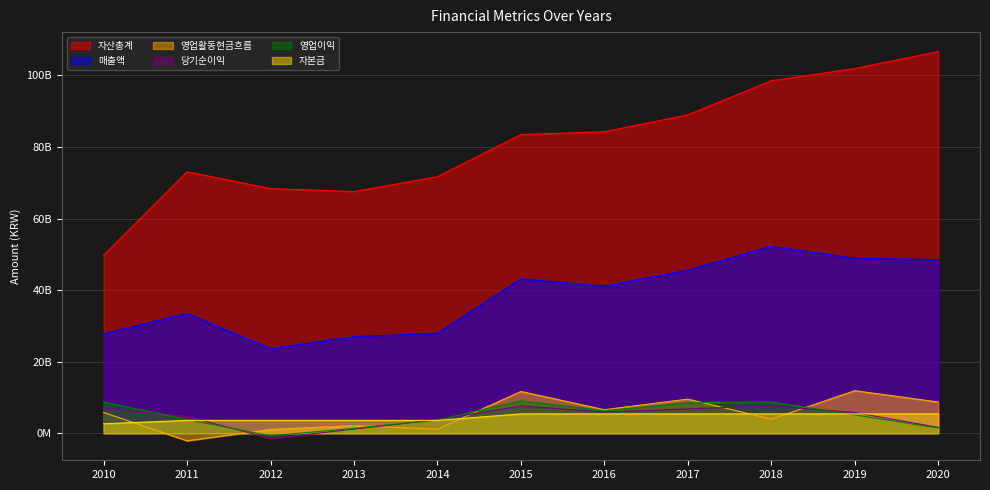

True or false: 자본금 has more than 0 interior local peaks.

False